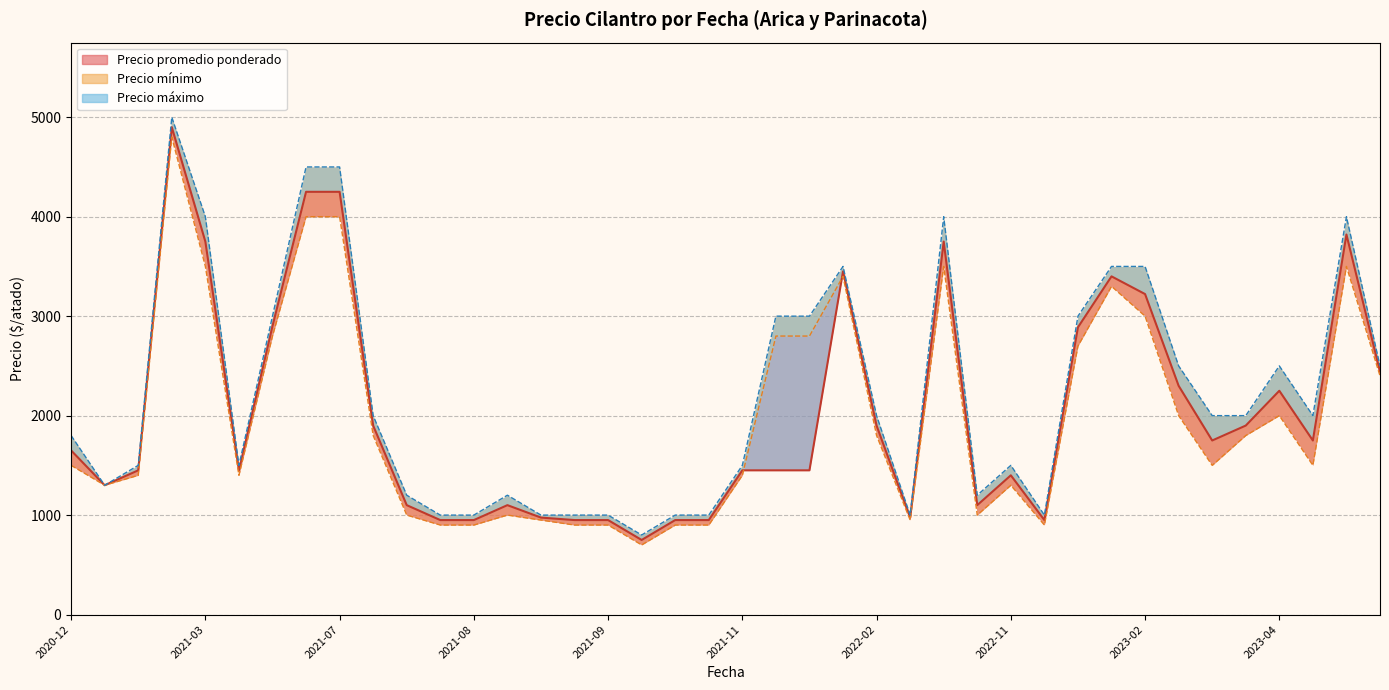

What is the spread (max minus min) of values at 2023-03-06?

500